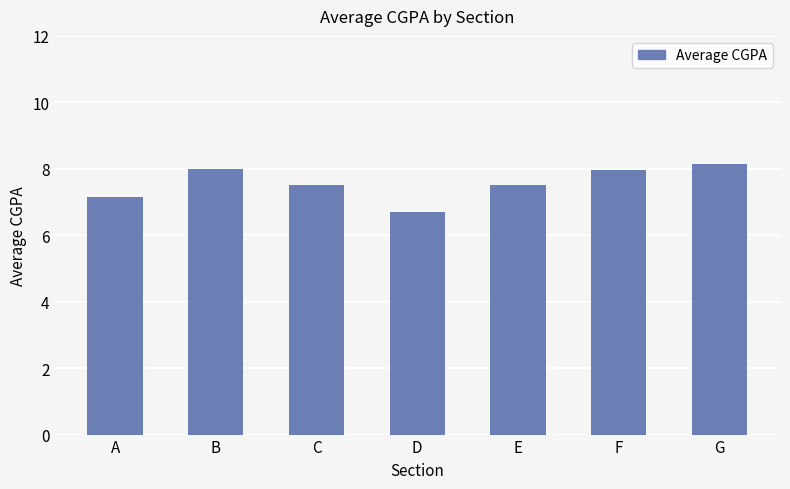

Between C and D, which is larger?

C